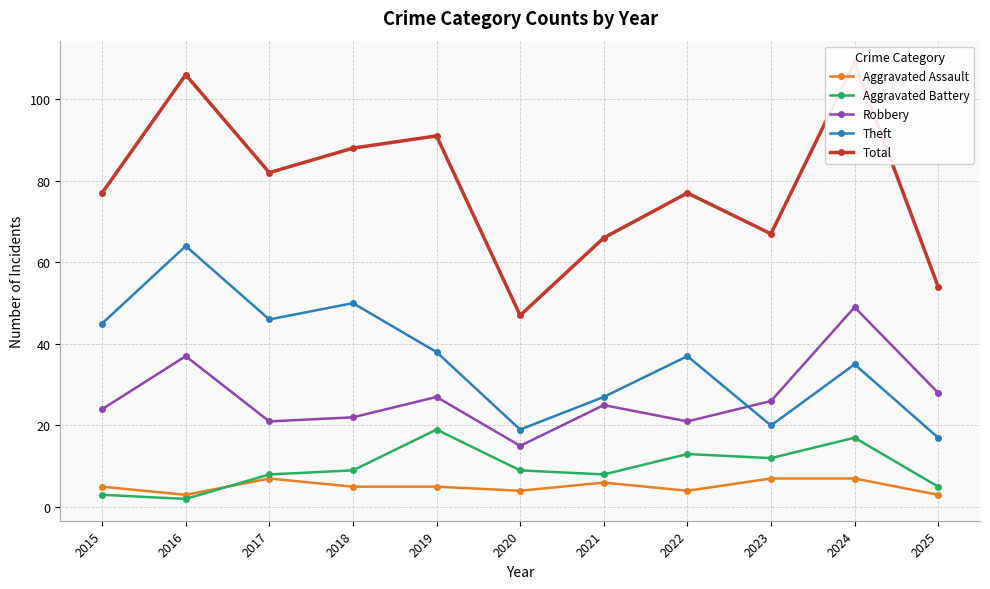

What is the value of the Total point at the 7th from the left?

66